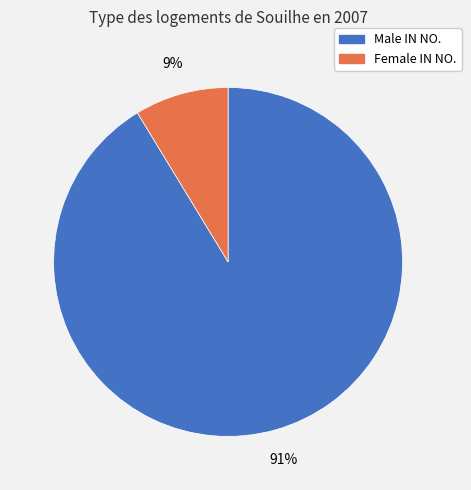

Does any single category account for the majority?

Yes